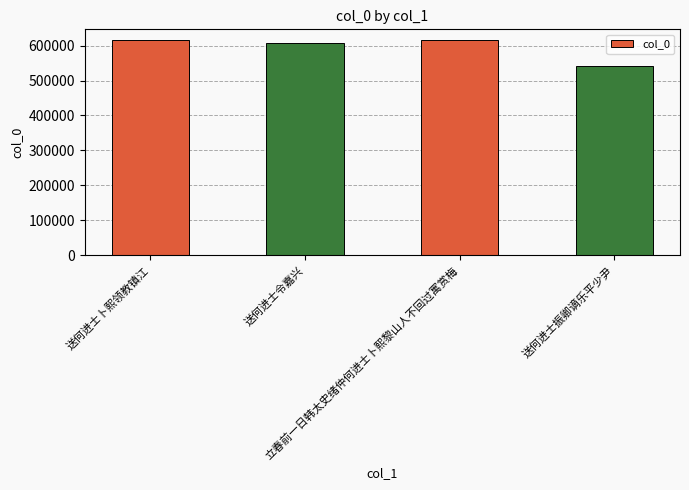

What is the maximum value shown in the chart?

615810